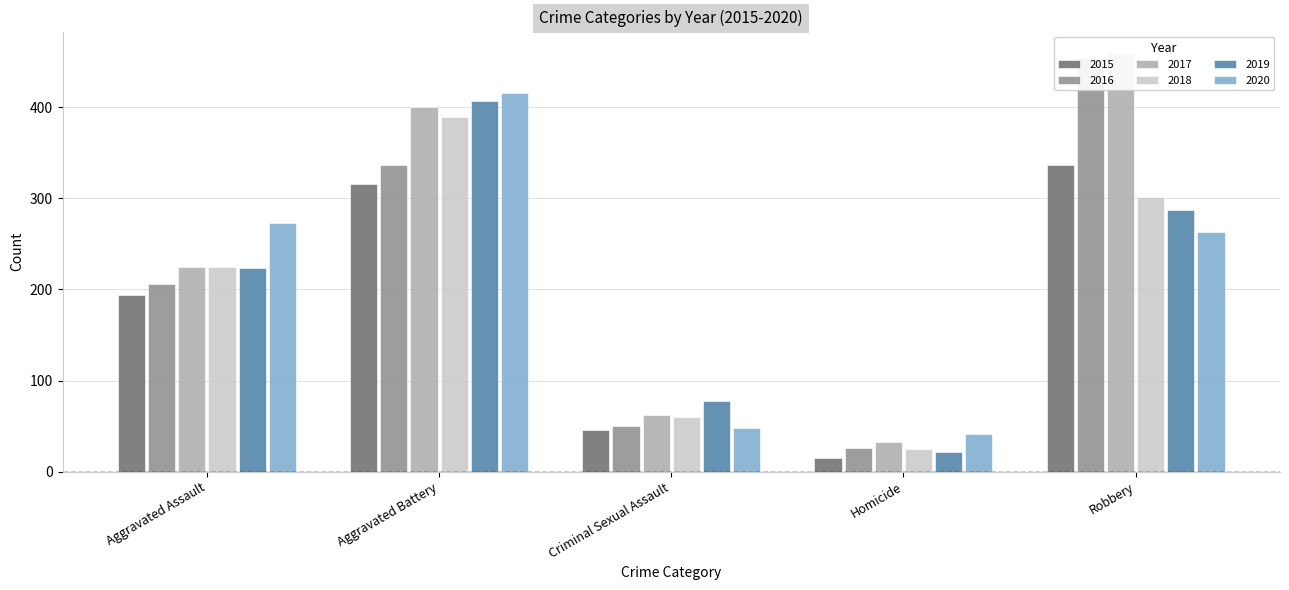

What is the label of the 4th bar from the right?

Aggravated Battery